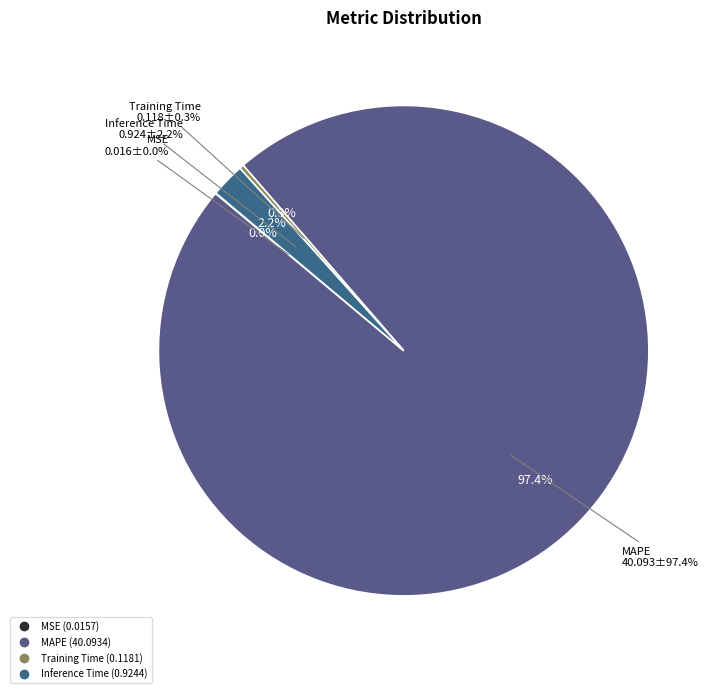

Rank the categories by value from highest to lowest.

MAPE, Inference Time, Training Time, MSE